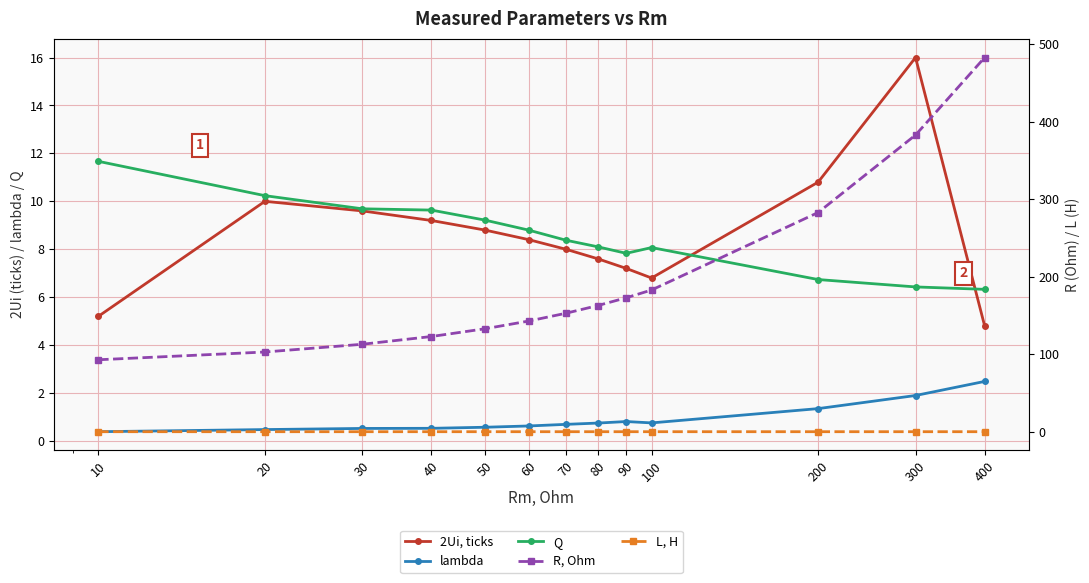

Which label corresponds to the smallest value in the chart?

400